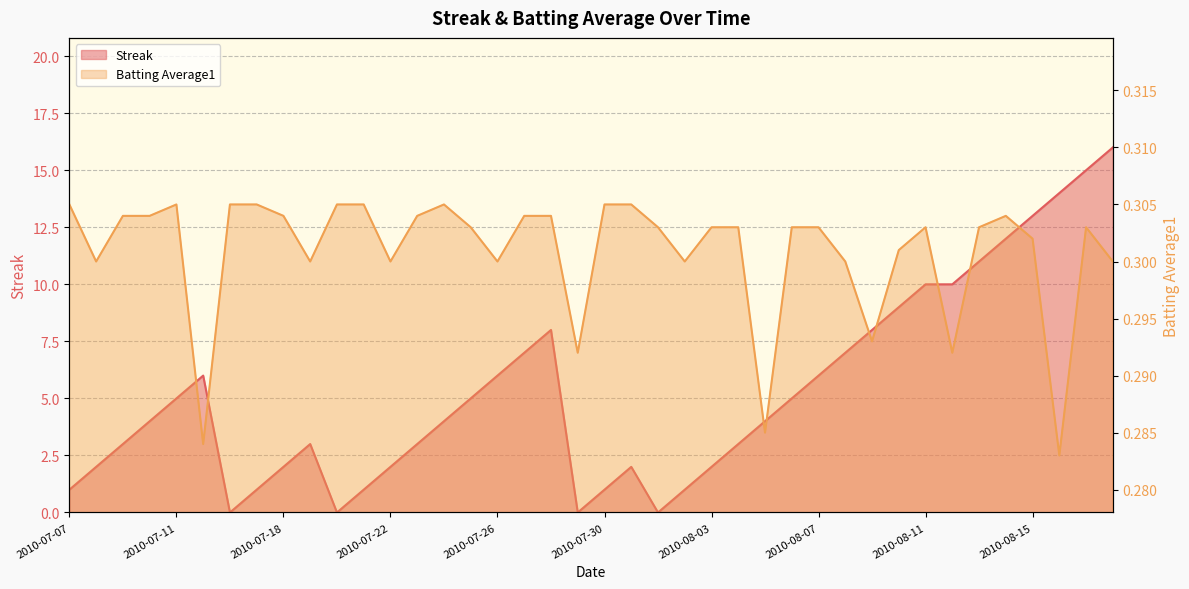

Which label corresponds to the smallest value in the chart?

2010-07-16